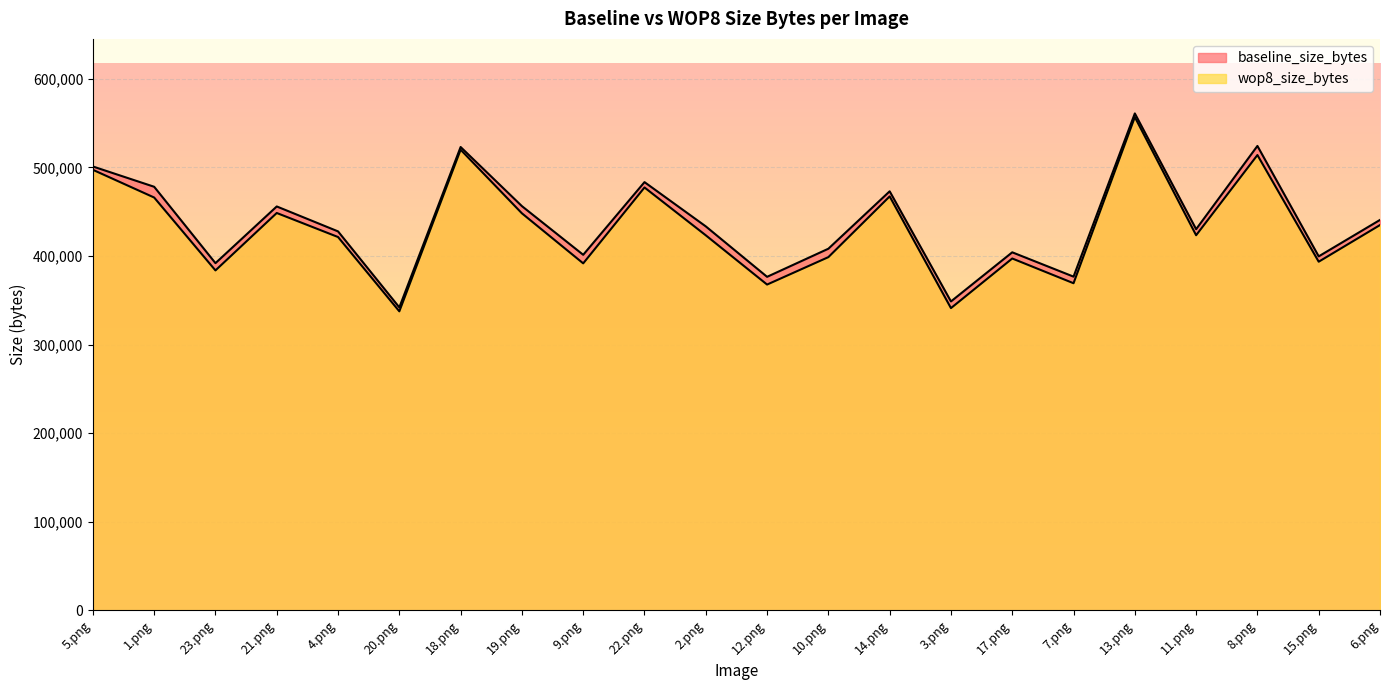

Between 5.png and 15.png, which is larger?

5.png